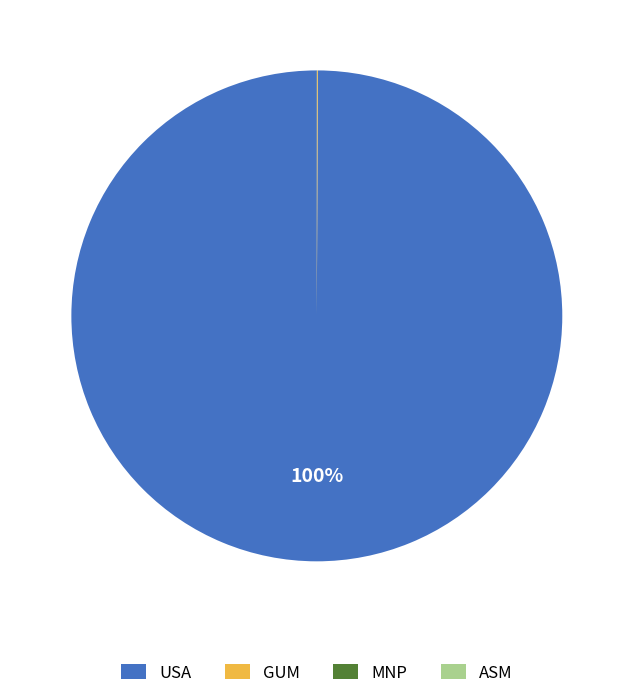

To the nearest percent, what is the difference between the largest and smallest slice percentages?

100%